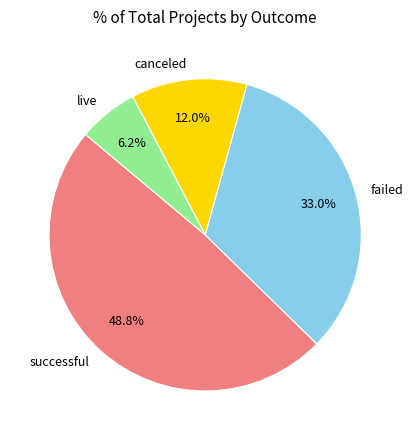

Is it true that canceled is 12% of the pie?

True